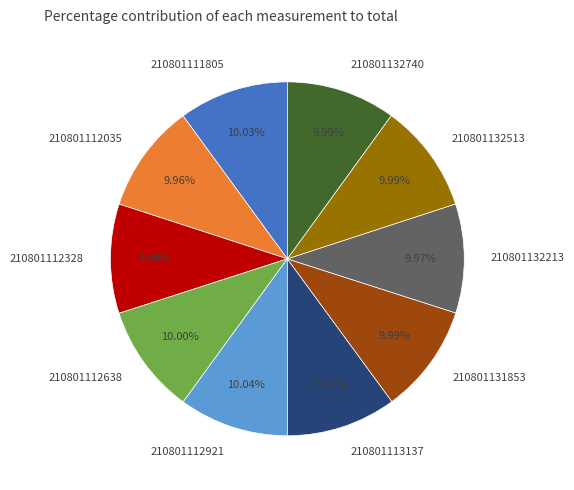

Count the number of slices in the pie.

10